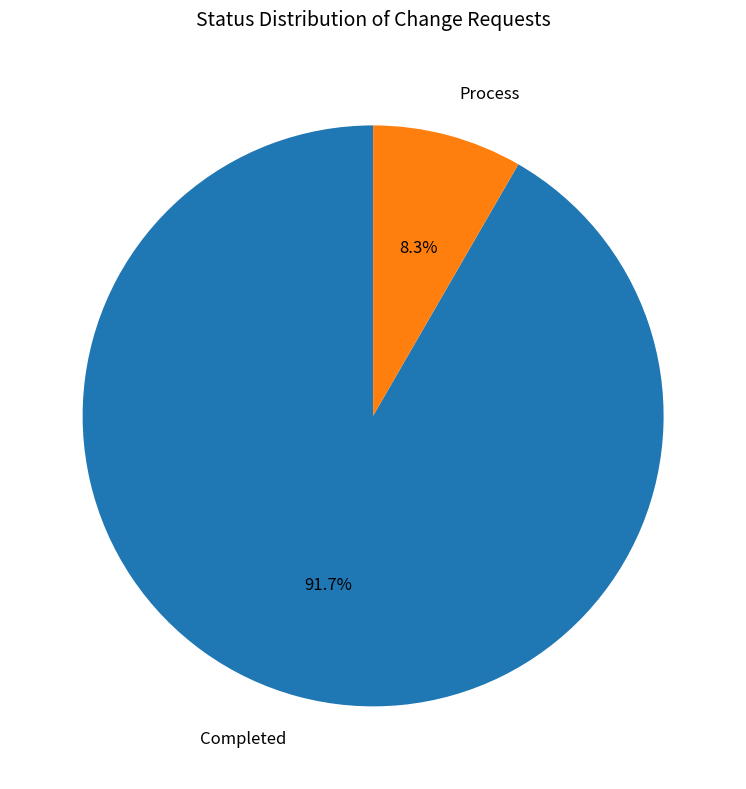

Rank the categories by value from lowest to highest.

Process, Completed